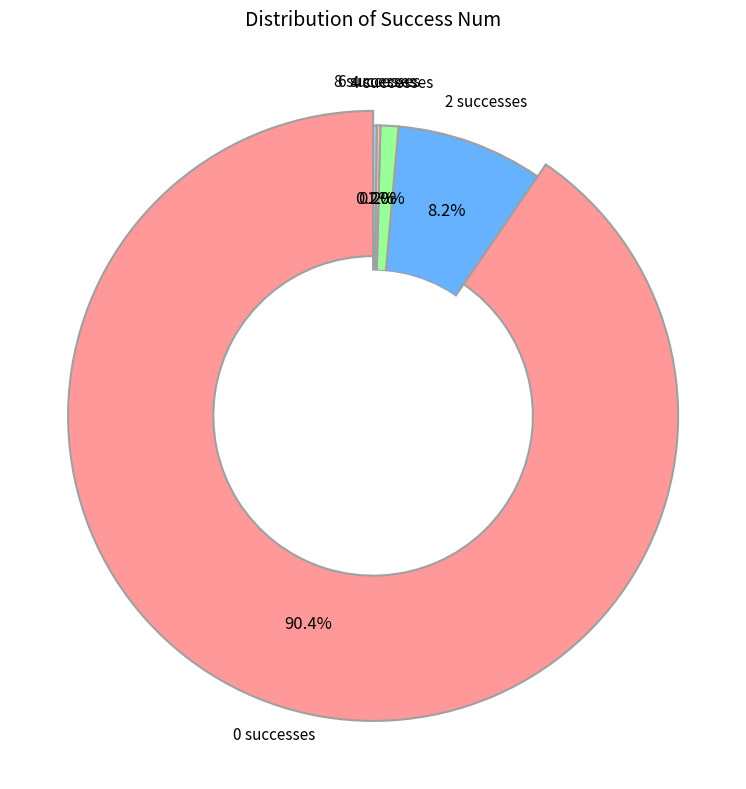

Which slice is the smallest?

8